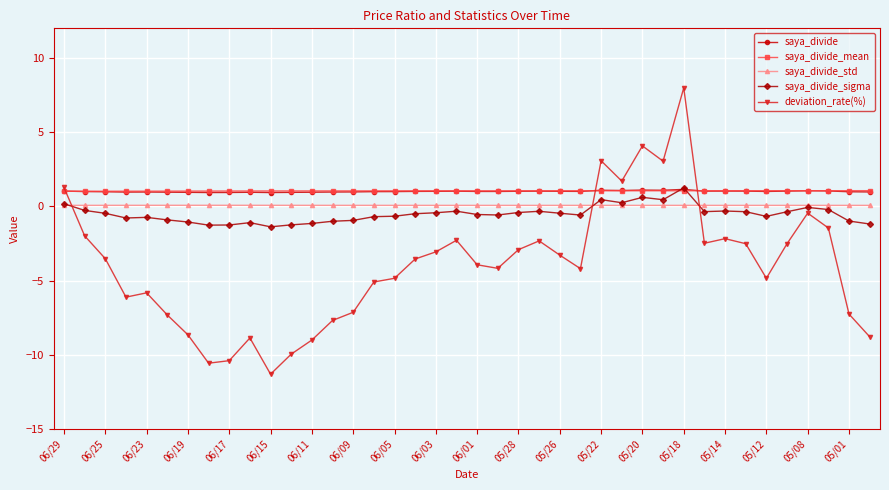

True or false: saya_divide_mean has more than 0 points higher than both neighbors.

True